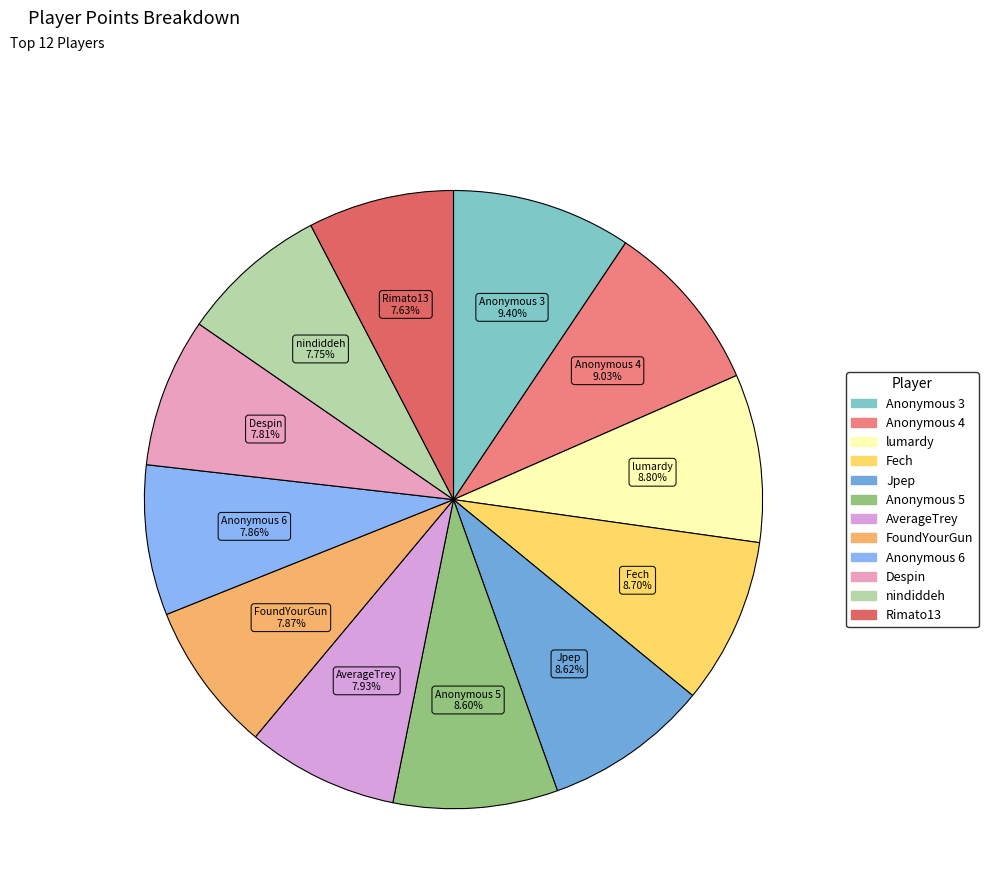

Approximately how many times larger is the value at FoundYourGun compared to Anonymous 3?

0.8